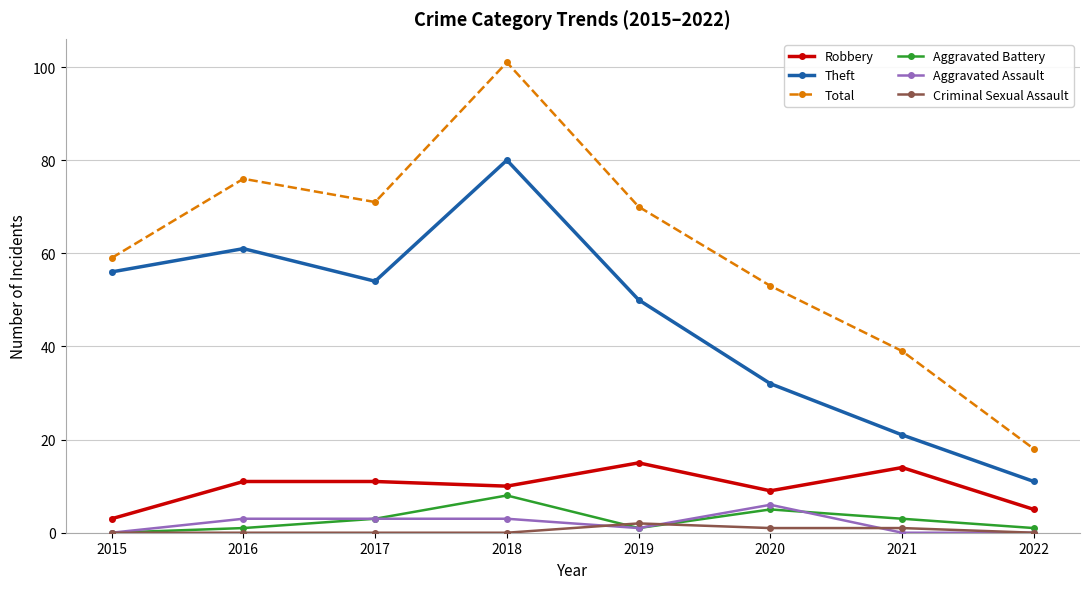

At which label does Aggravated Battery reach its minimum?

2015